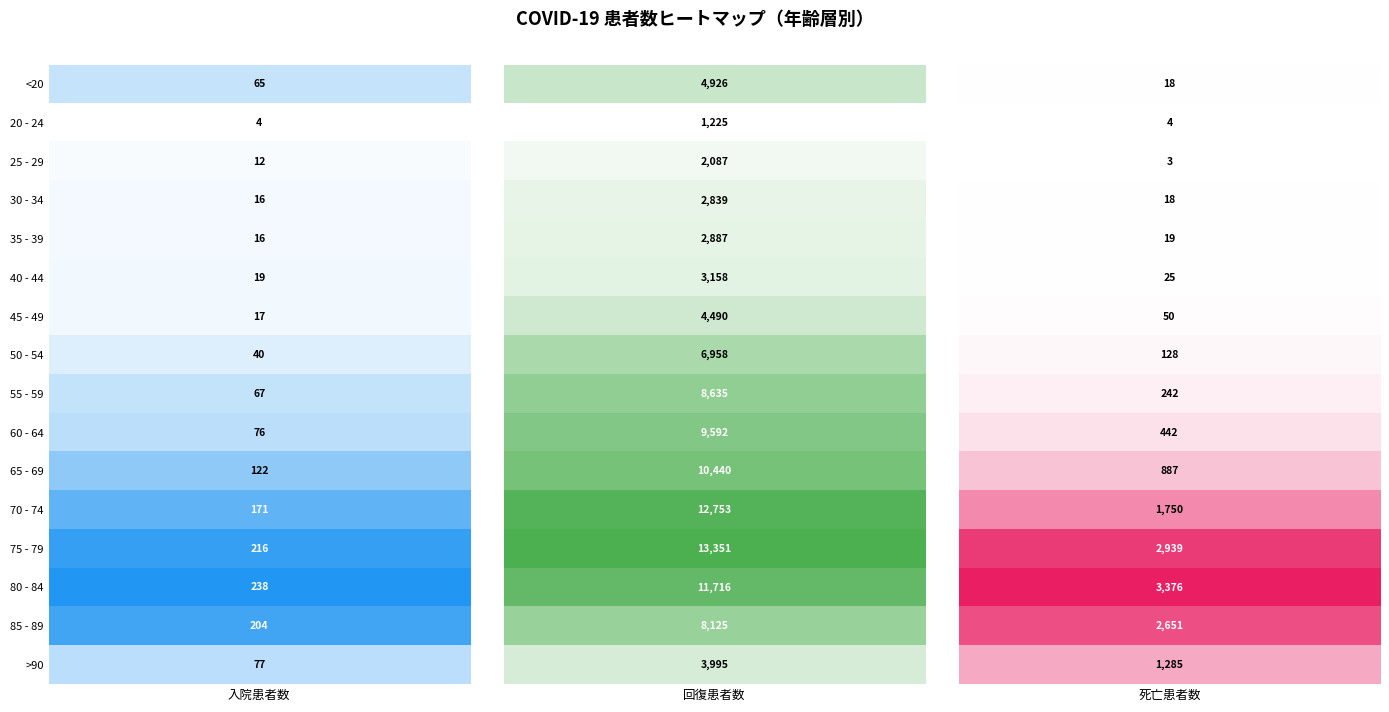

Count the number of data series in this chart.

16